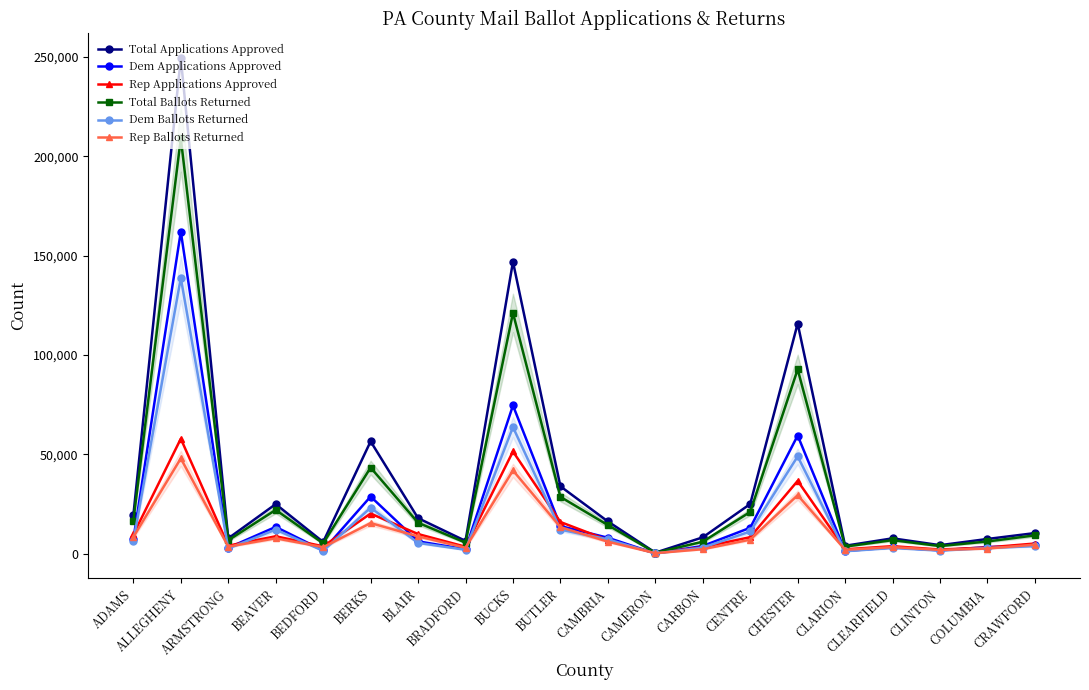

What position from the right is CARBON?

8